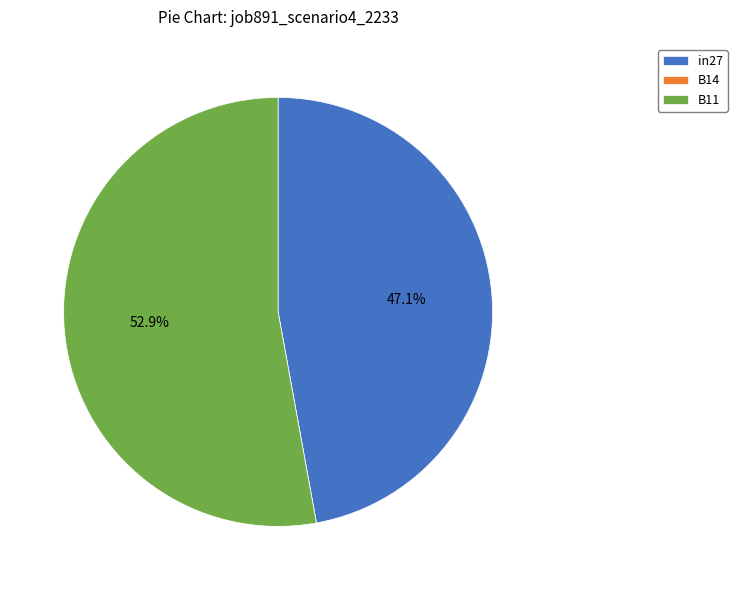

Which slice is the largest?

B11